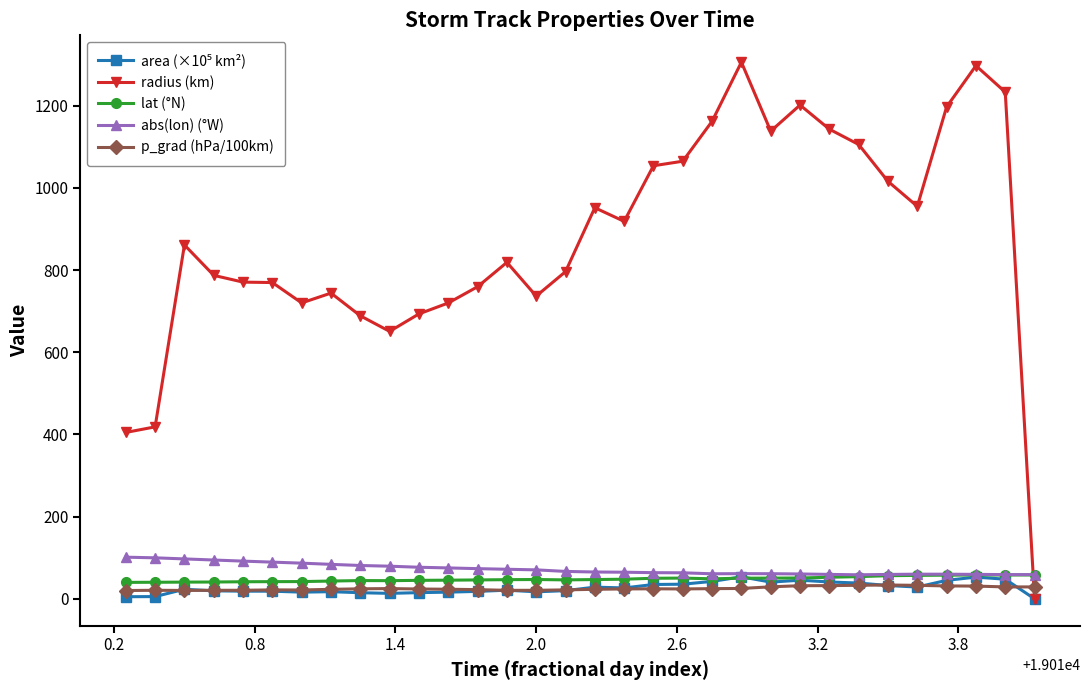

What is the value of the abs(lon) (°W) point at the 29th from the left?

59.9